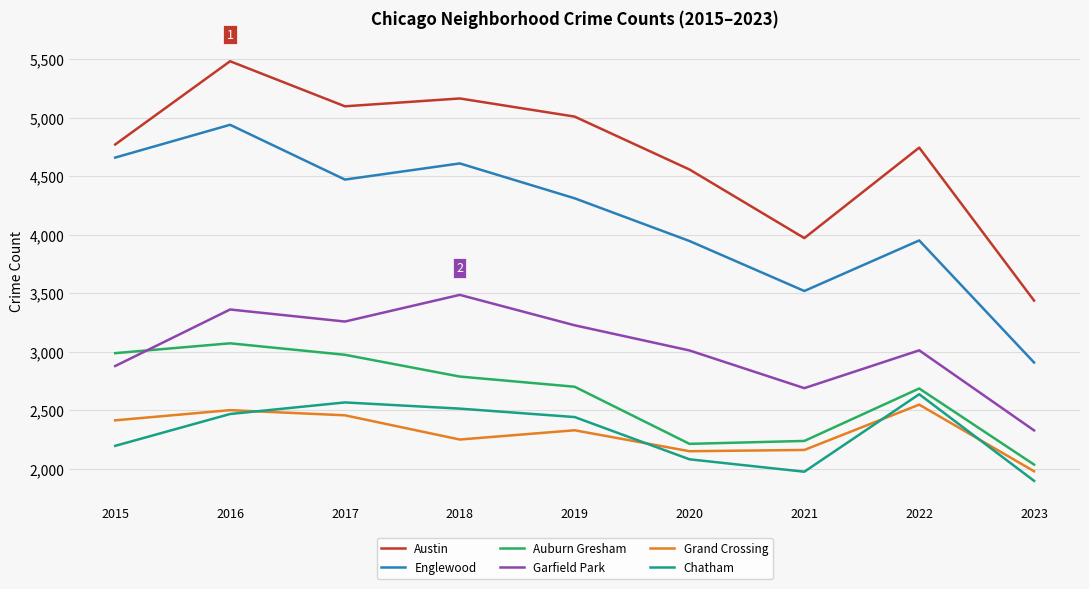

Which category has the highest value across all series?

2016